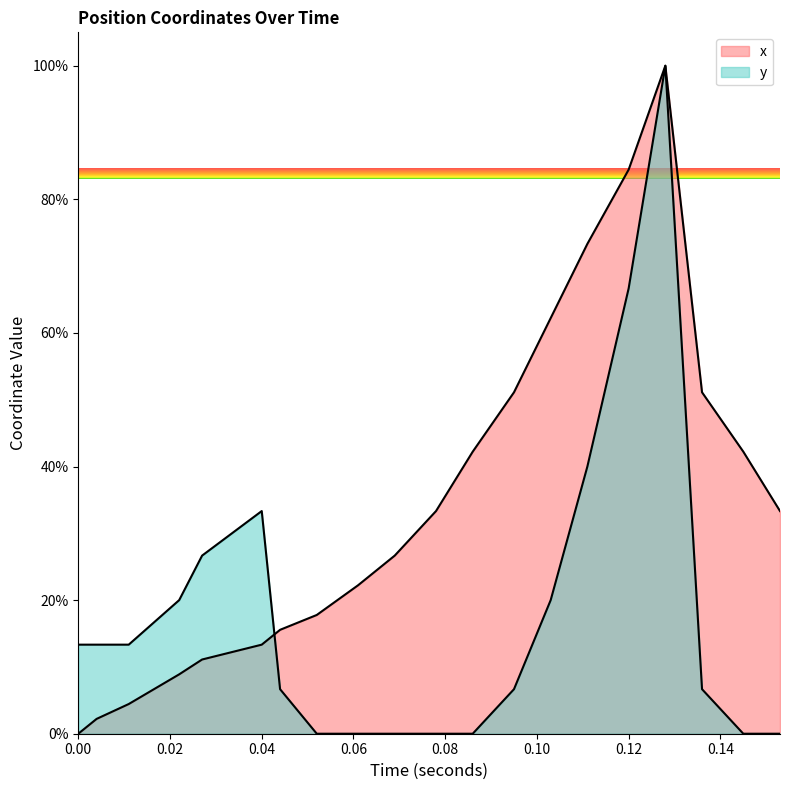

Is it true that x equals 3.7 at 0.08?

False